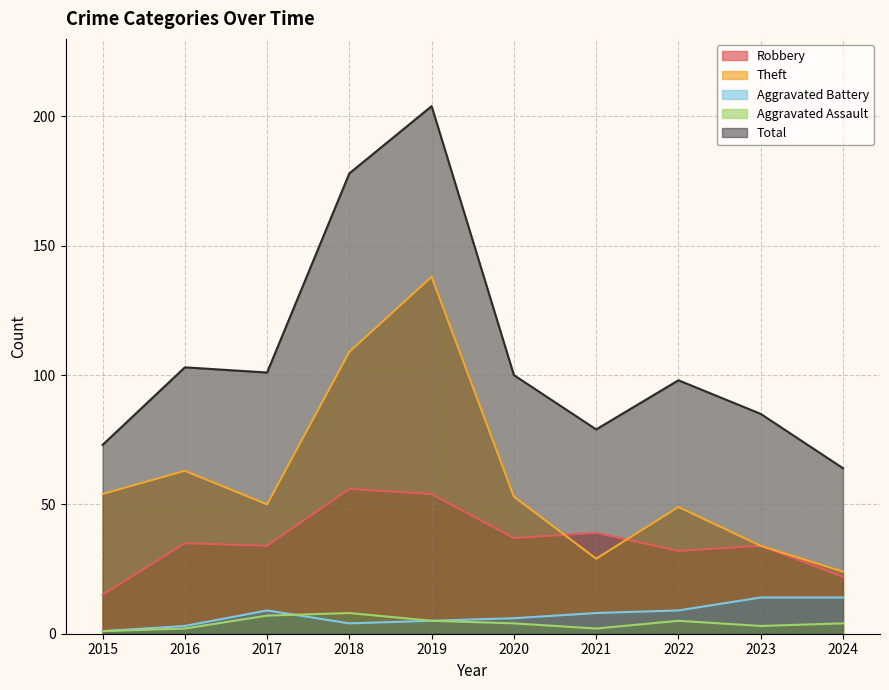

Is it true that Robbery equals 57 at 2021?

False